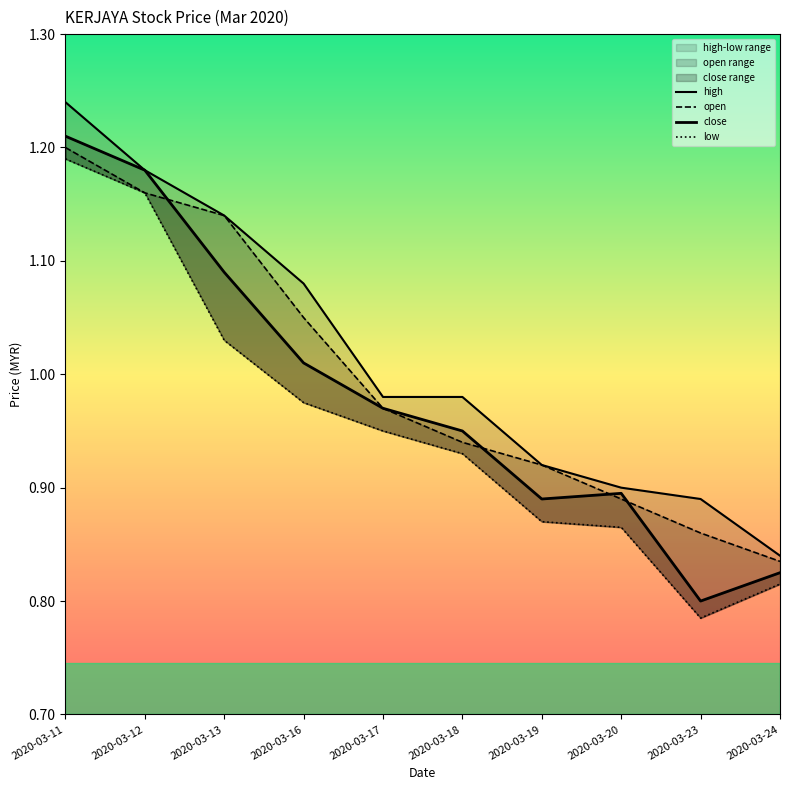

What are all the series names shown in the legend?

high, open, close, low